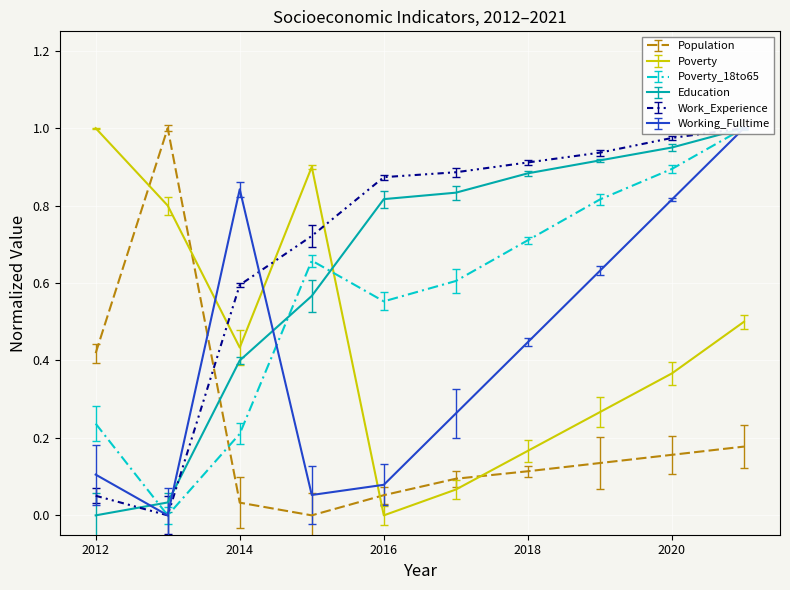

How many interior local peaks does the Poverty_18to65 series have?

1